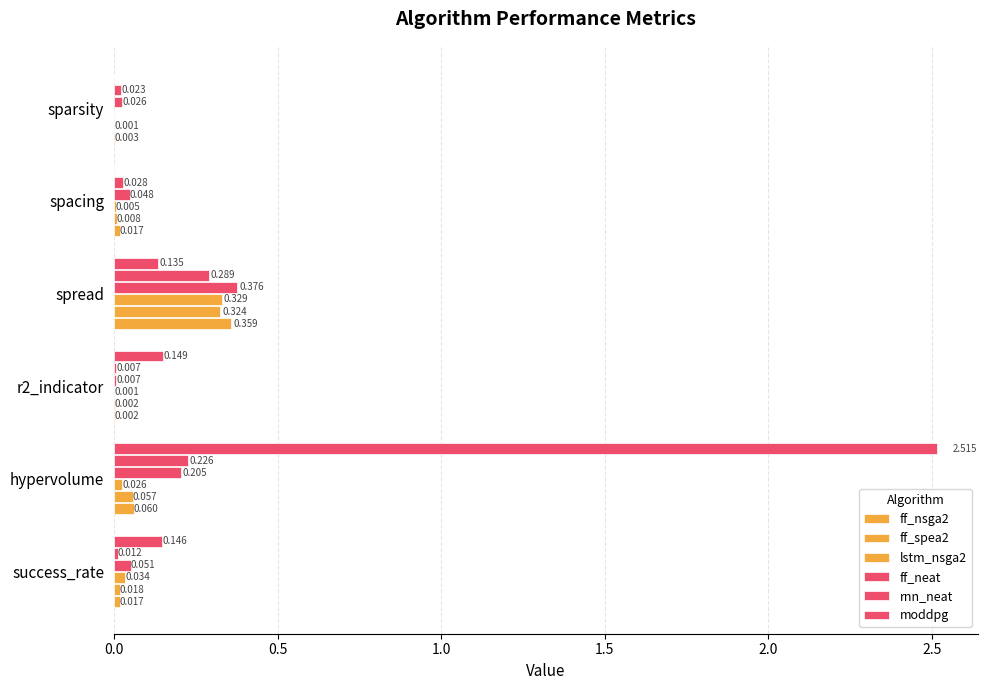

How many distinct data groups are displayed?

6